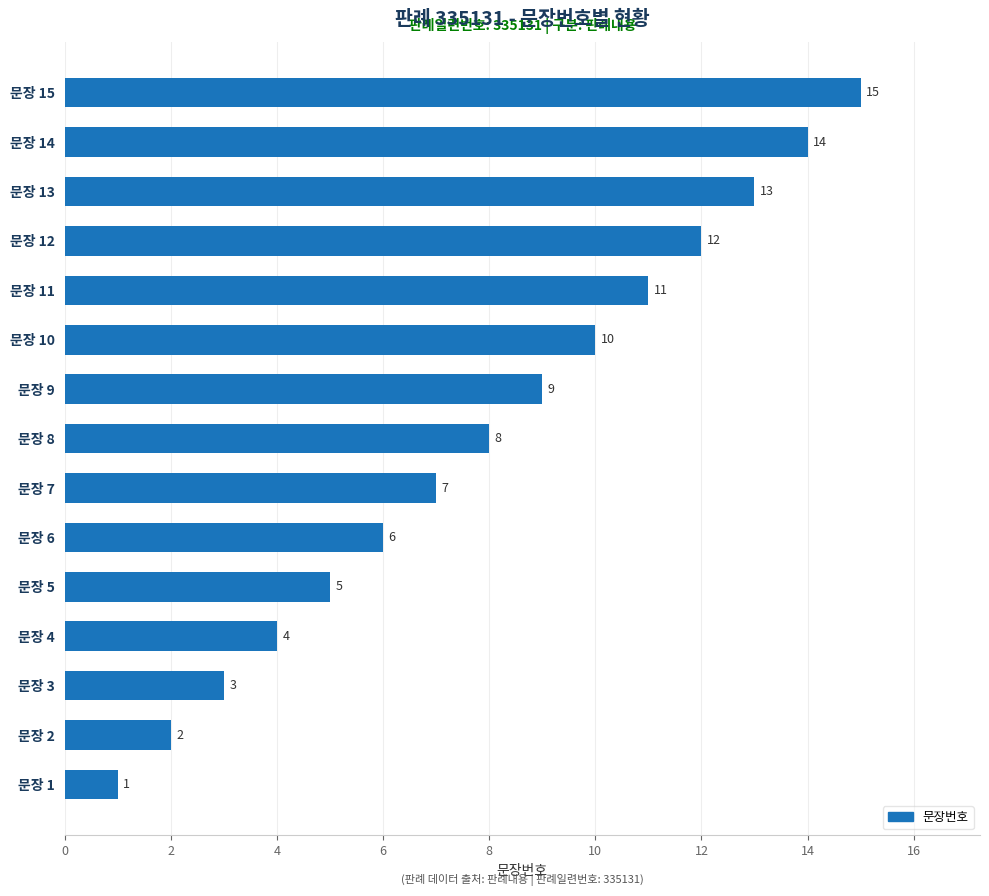

Is it true that the value at 문장 6 is 8?

False